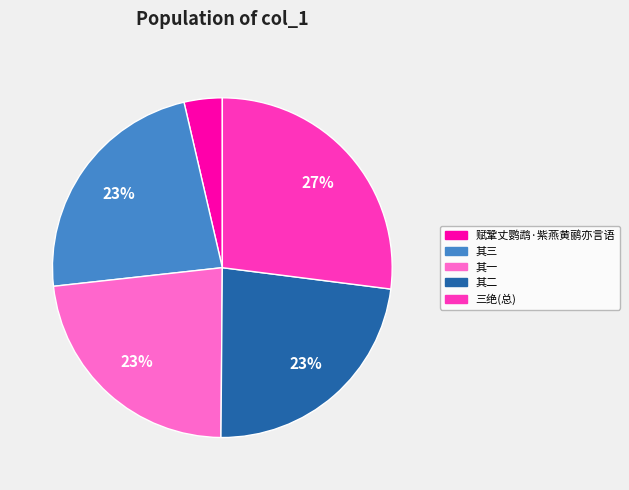

To the nearest percent, what is the difference between the largest and smallest slice percentages?

23%